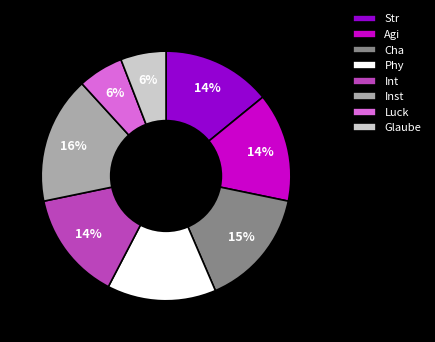

To the nearest percent, what percentage of the pie is Inst?

16%